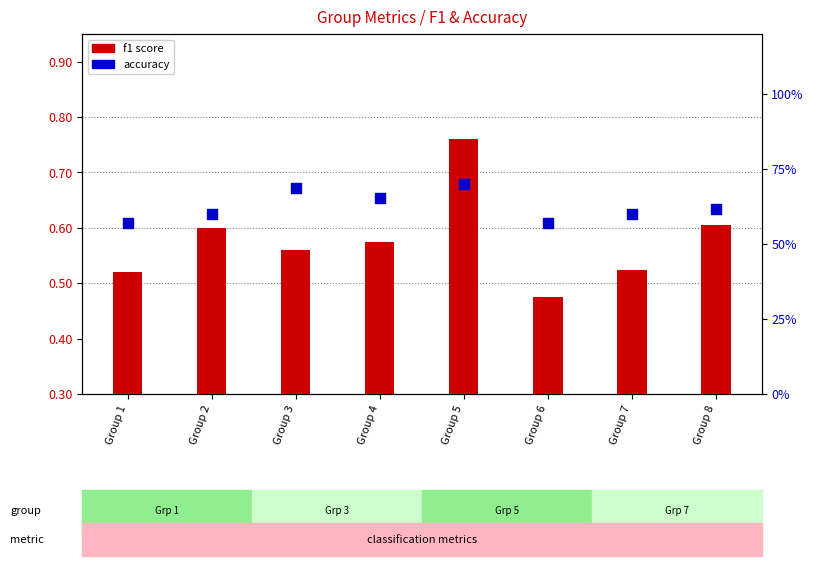

Is the value of f1 score at Group 3 greater than the value of accuracy at Group 3?

No